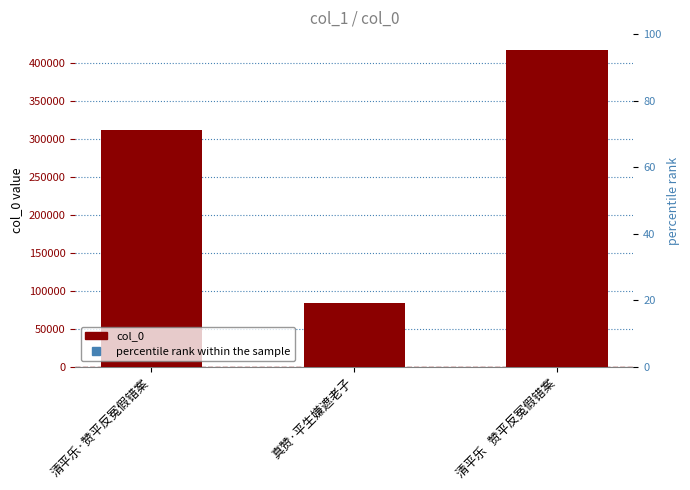

What is the maximum value shown in the chart?

417227